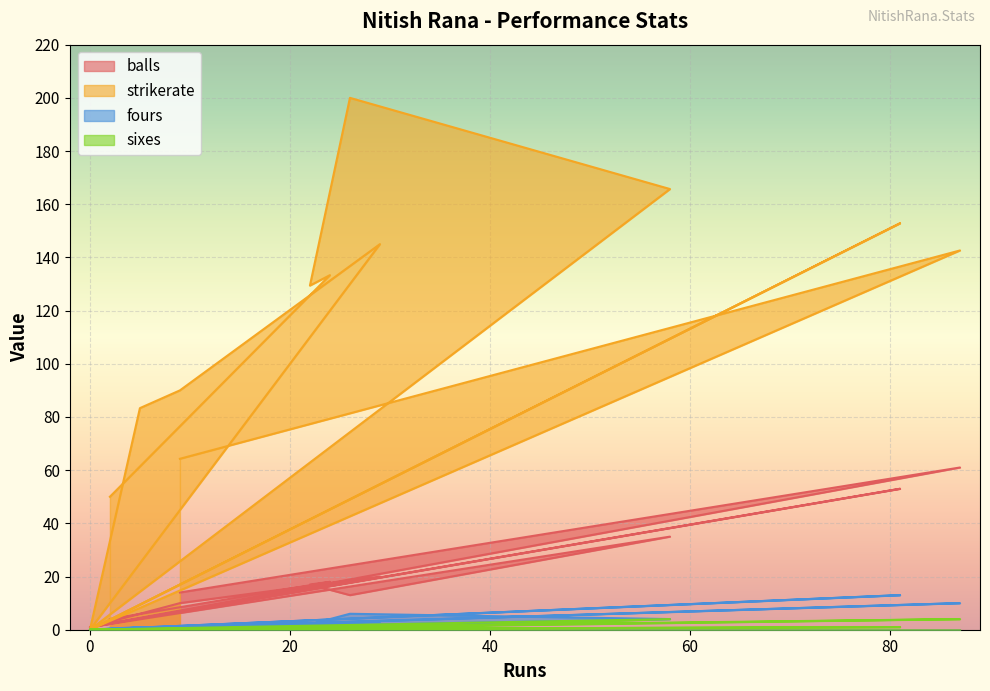

Which category has the lowest value in the sixes series?

9